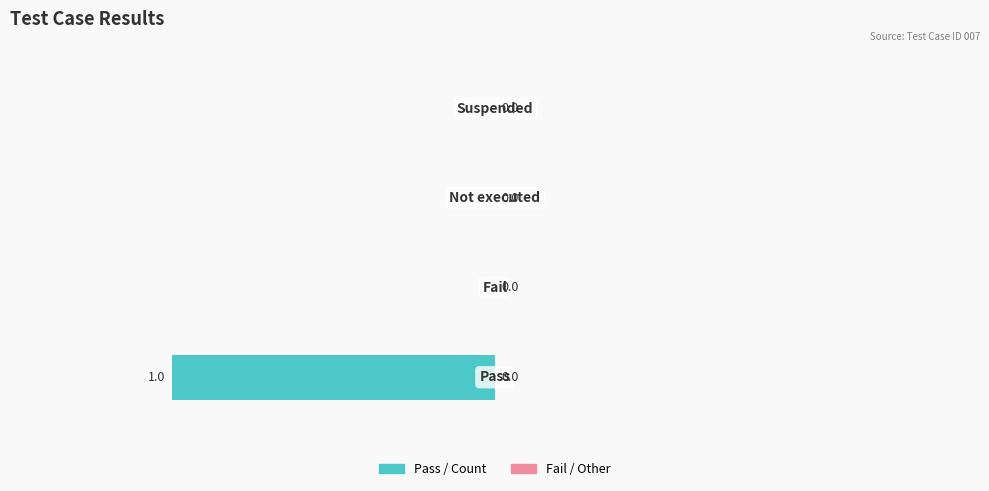

How many values are between 0 and 1?

3